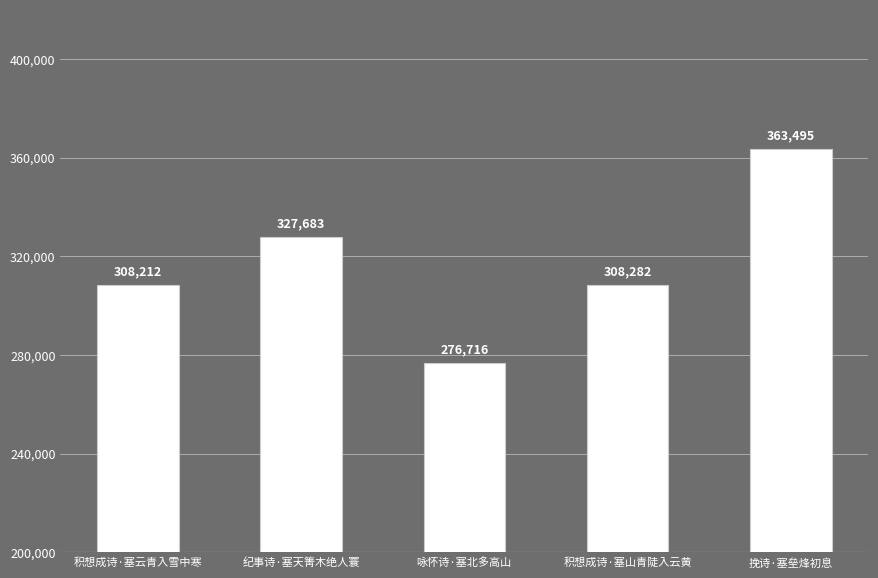

Rank the categories by value from lowest to highest.

咏怀诗·塞北多高山, 积想成诗·塞云青入雪中寒, 积想成诗·塞山青陡入云黄, 纪事诗·塞天箐木绝人寰, 挽诗·塞垒烽初息